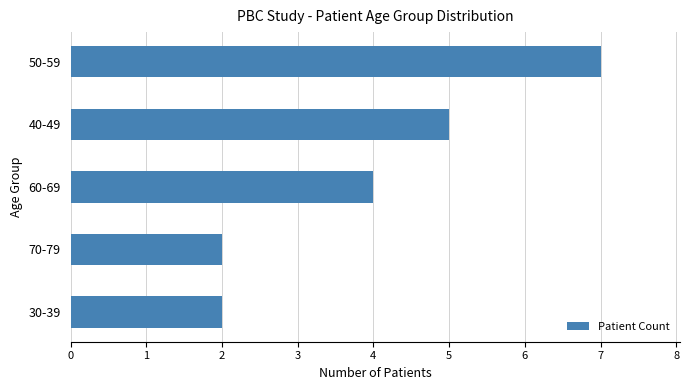

What is the ratio of the value at 30-39 to the value at 60-69?

0.5